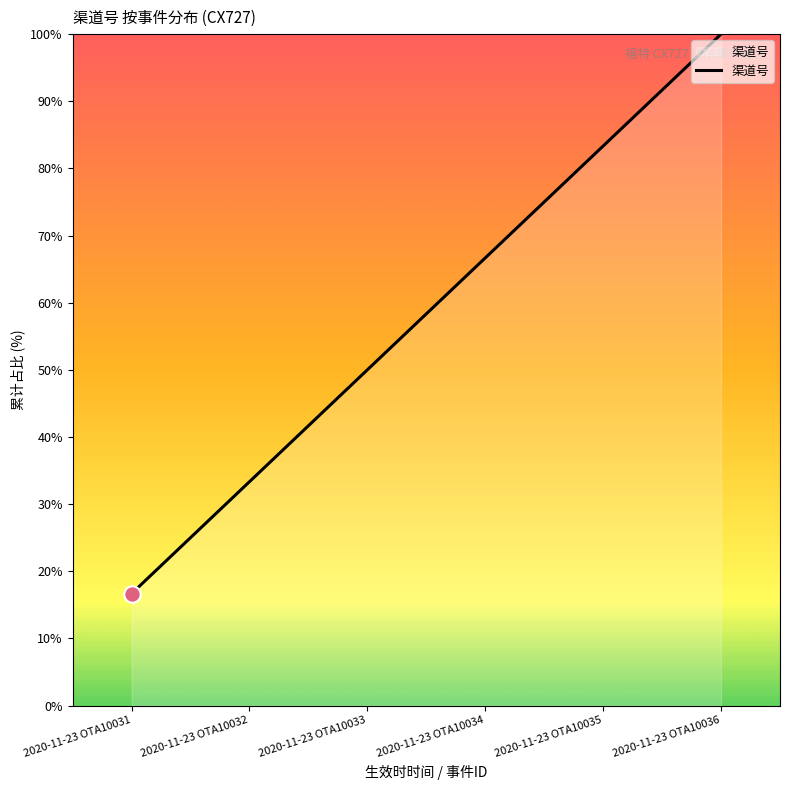

Between 2020-11-23 OTA10035 and 2020-11-23 OTA10031, which is larger?

2020-11-23 OTA10035